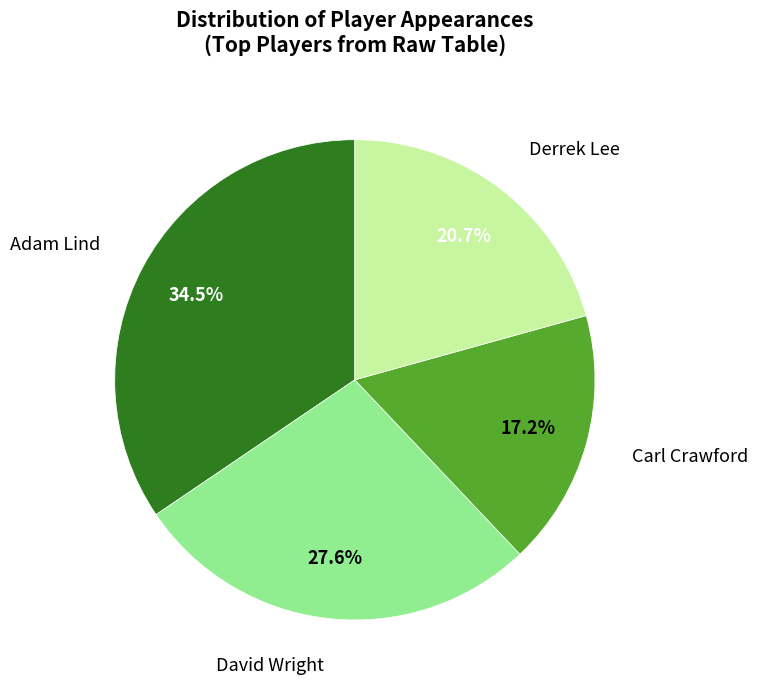

Does any single category account for the majority?

No